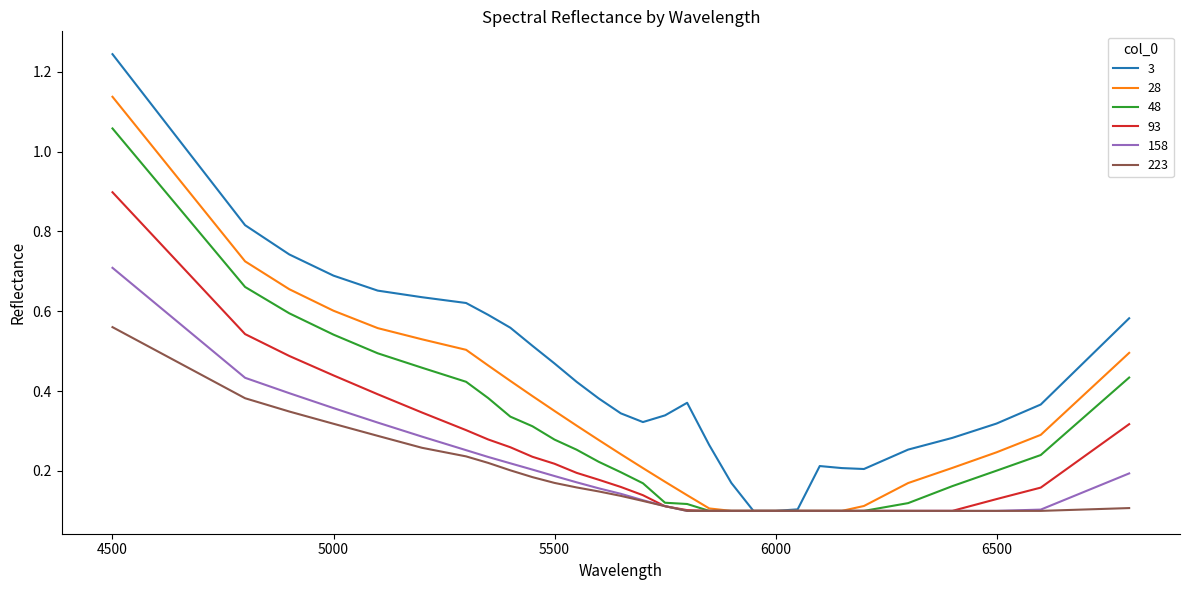

What are all the series names shown in the legend?

3, 28, 48, 93, 158, 223